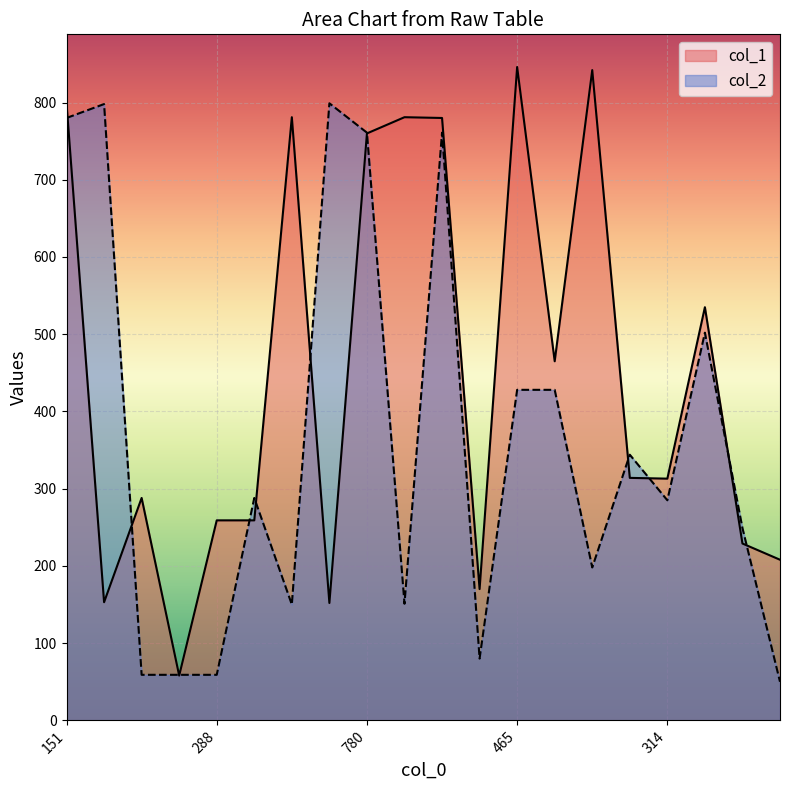

How many interior local valleys does the col_1 series have?

6